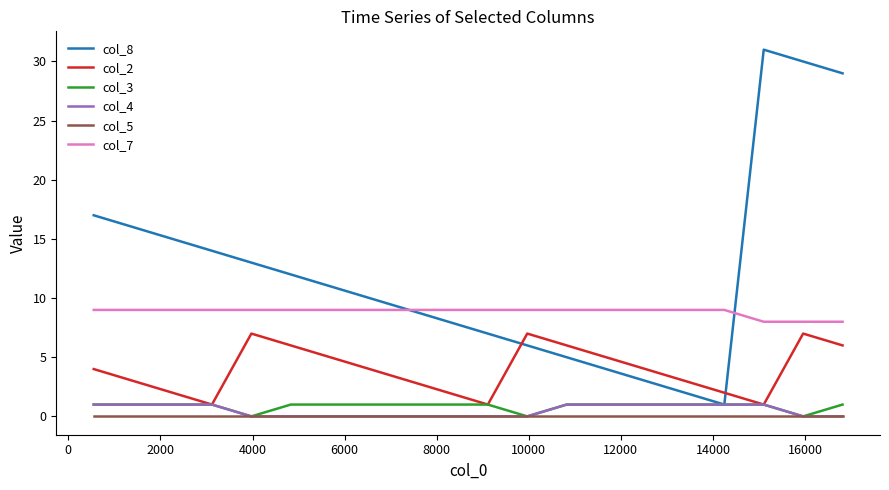

True or false: col_8 and col_5 intersect in this chart.

False